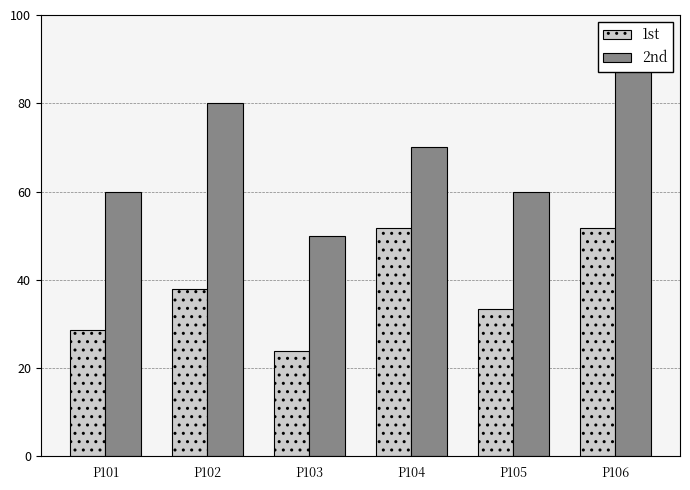

What is the difference between the 1st values at P105 and P101?

4.8